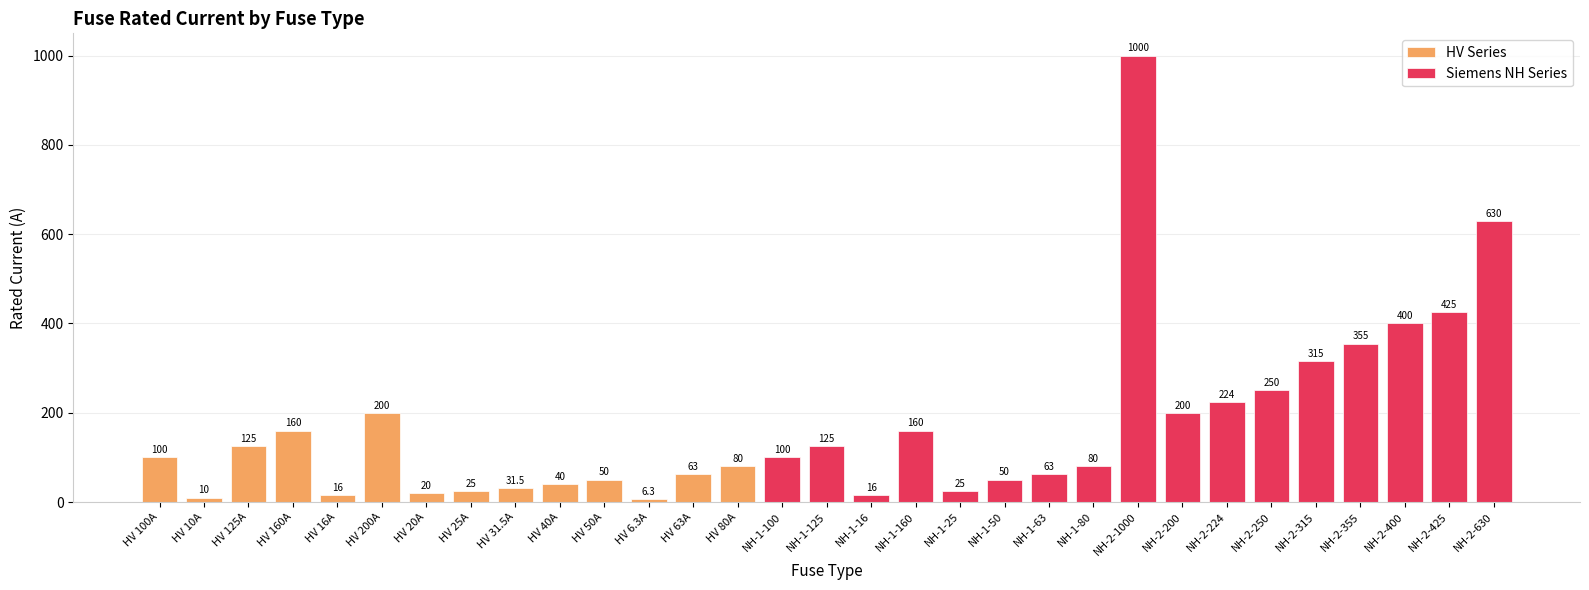

Rank the categories by value from lowest to highest.

HV 6.3A, HV 10A, HV 16A, NH-1-16, HV 20A, HV 25A, NH-1-25, HV 31.5A, HV 40A, HV 50A, NH-1-50, HV 63A, NH-1-63, HV 80A, NH-1-80, HV 100A, NH-1-100, HV 125A, NH-1-125, HV 160A, NH-1-160, HV 200A, NH-2-200, NH-2-224, NH-2-250, NH-2-315, NH-2-355, NH-2-400, NH-2-425, NH-2-630, NH-2-1000